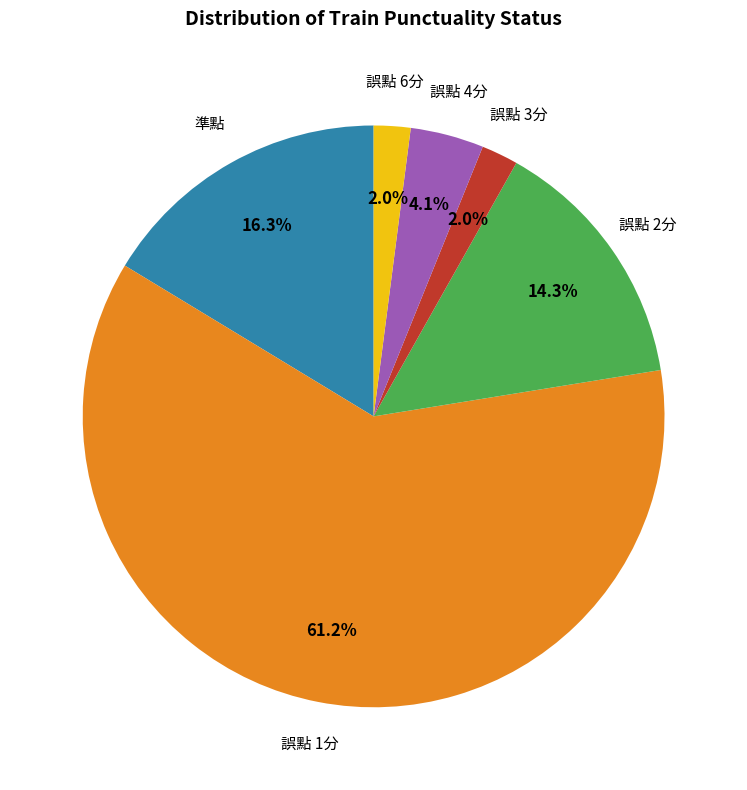

Is there any slice that represents more than half of the pie?

Yes